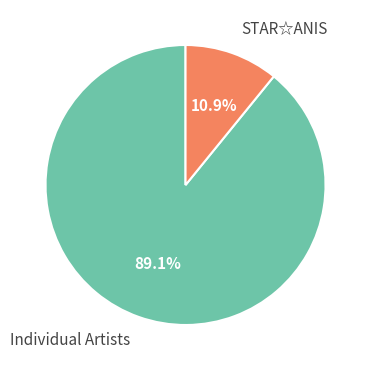

Is STAR☆ANIS the majority of the pie?

No